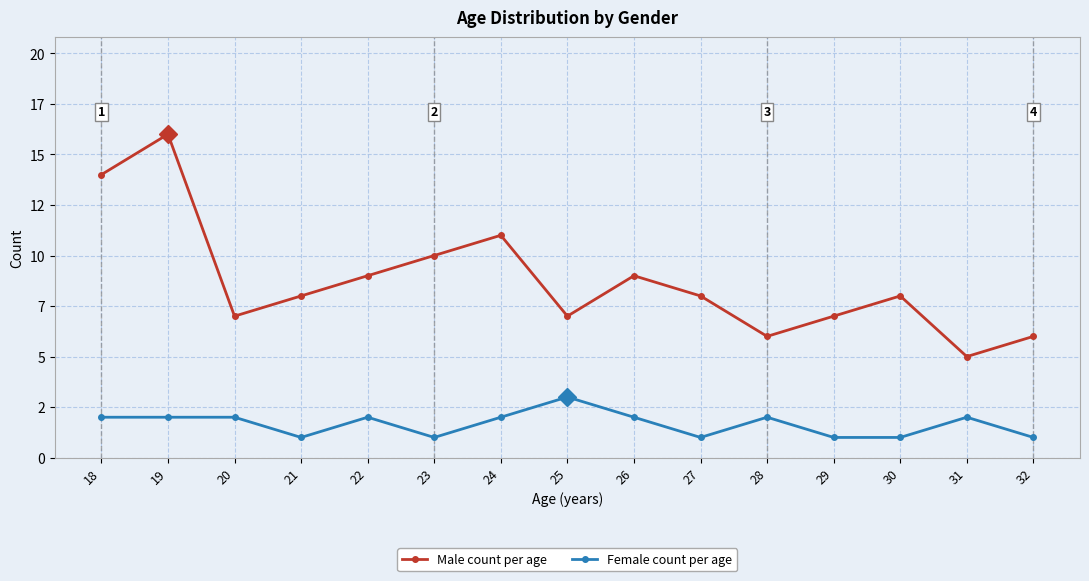

True or false: Male count per age and Female count per age intersect in this chart.

False